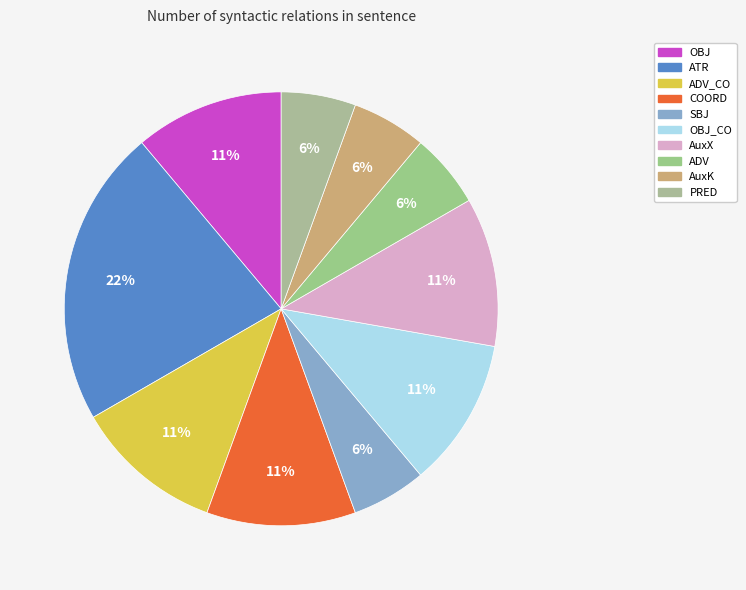

To the nearest percent, what is the difference between the largest and smallest slice percentages?

17%